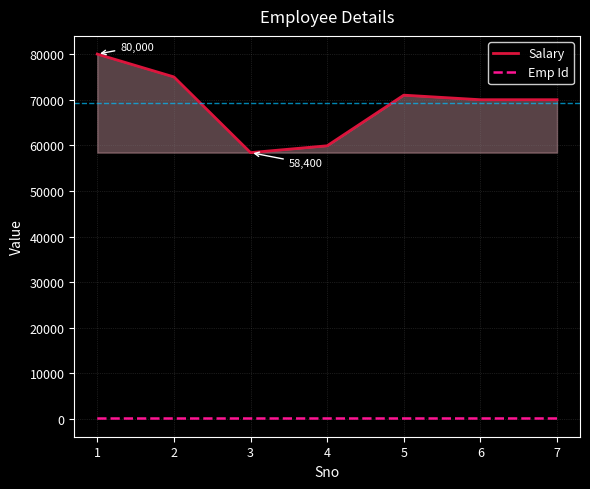

Which series changed the most between 4 and 7?

Salary